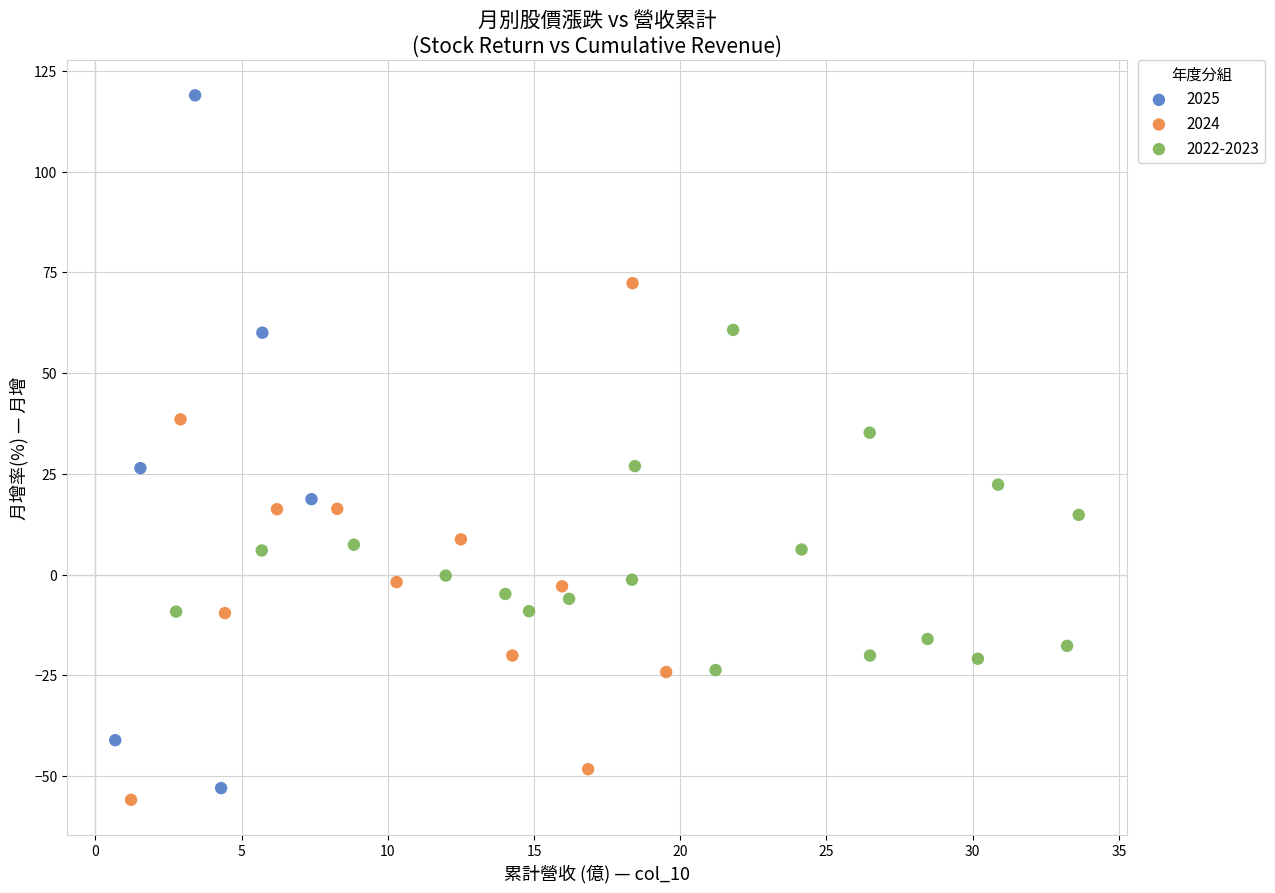

Which series has the largest Y range (max minus min)?

2025